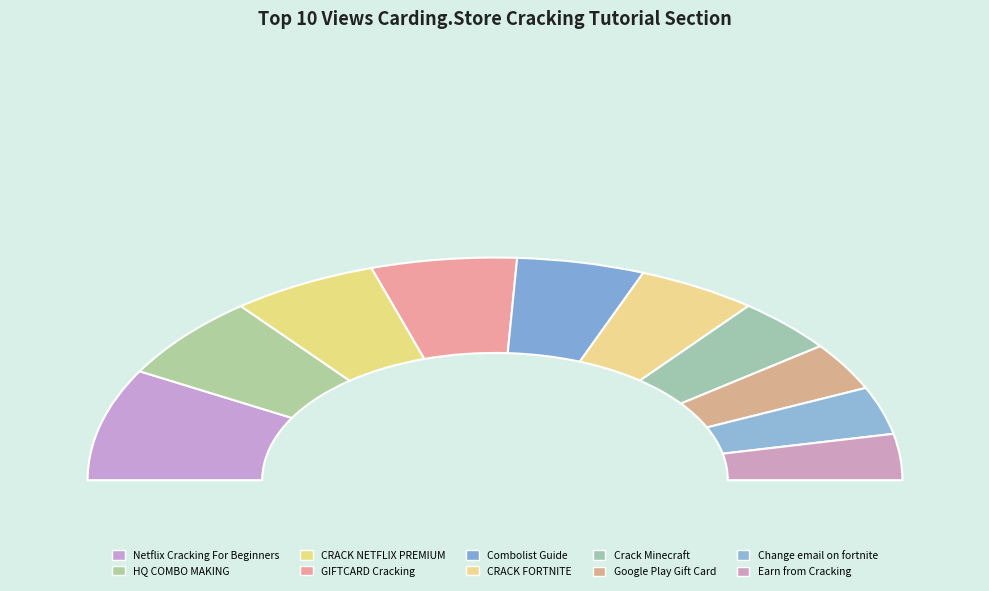

Is there a majority slice in this chart?

No